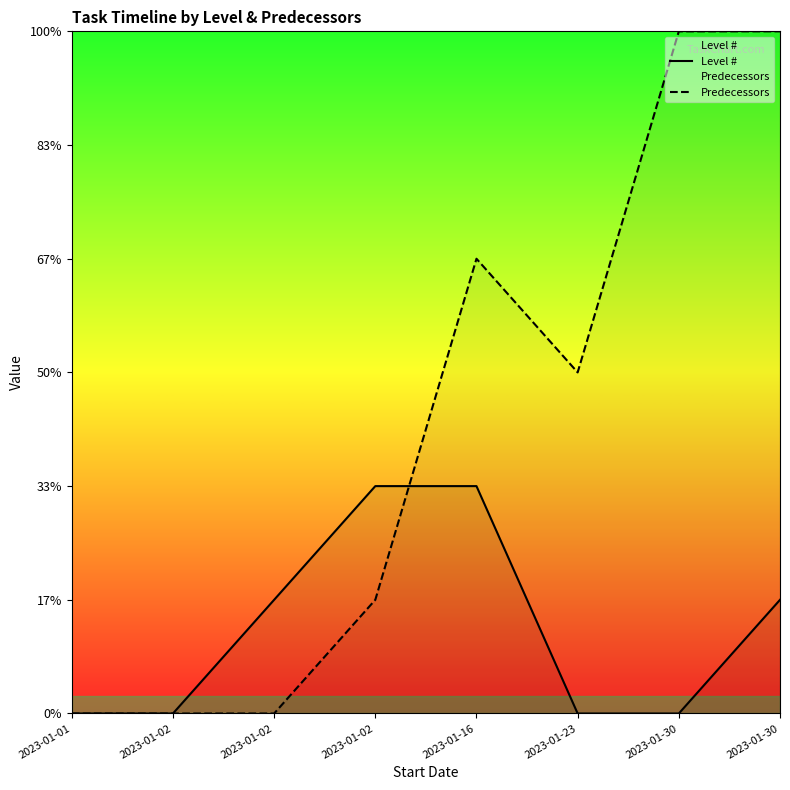

Reading right to left, transcribe all the data shown in this chart.

Level #: 1	0	0	2	2	1	0	0
Predecessors: 6	6	3	4	1	0	0	0